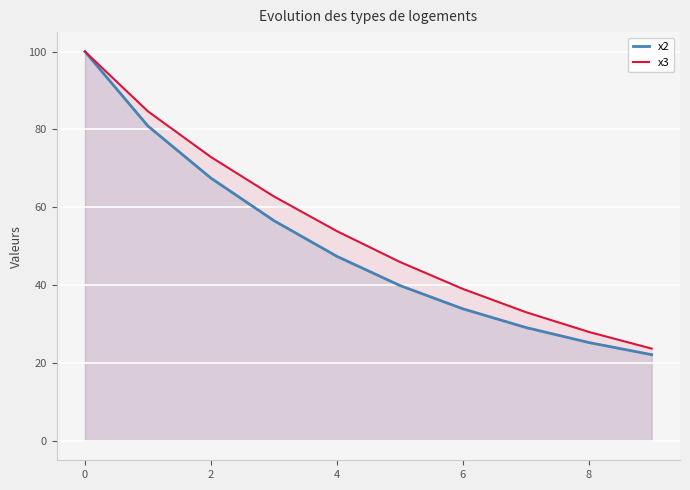

What is the lowest value of the x2 series?

22.1